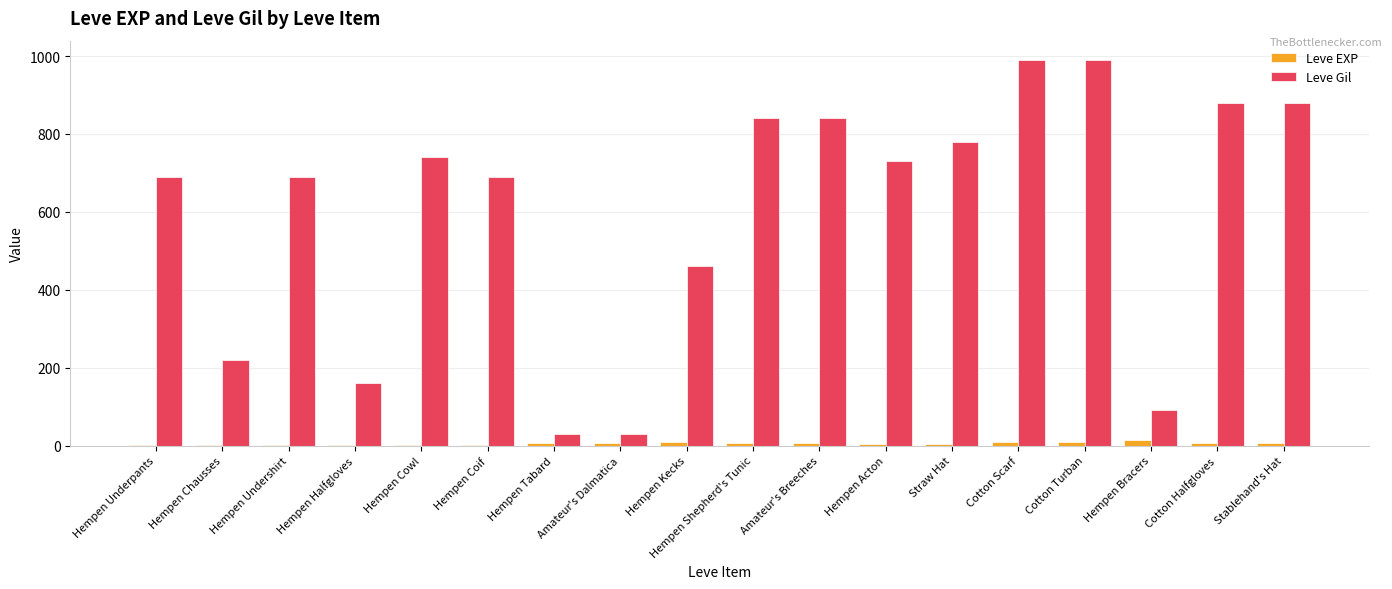

Where is Leve Gil nearest to the value 510?

Hempen Kecks